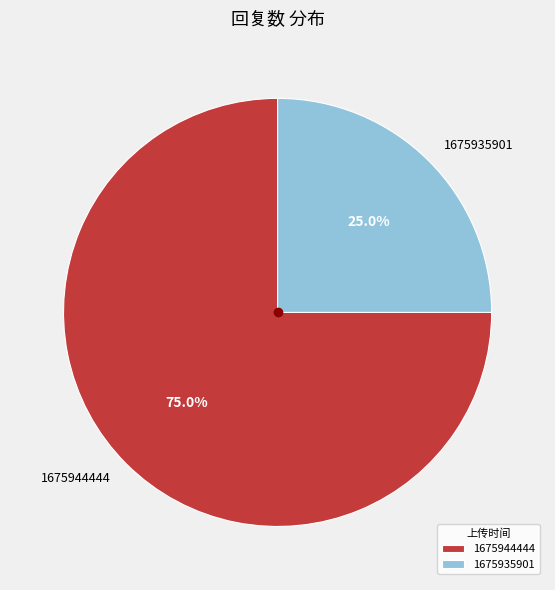

How many slices are in this pie chart?

2